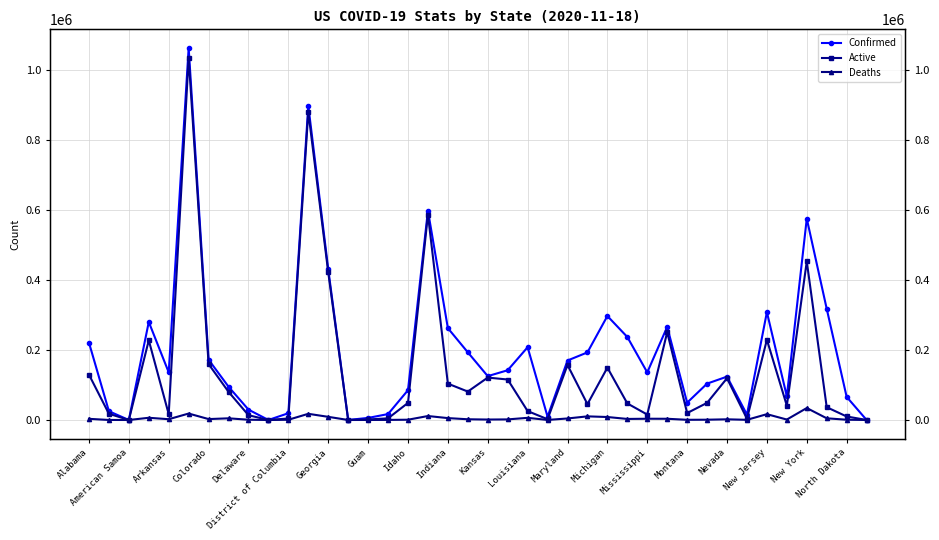

Does the chart have visible grid lines?

Yes